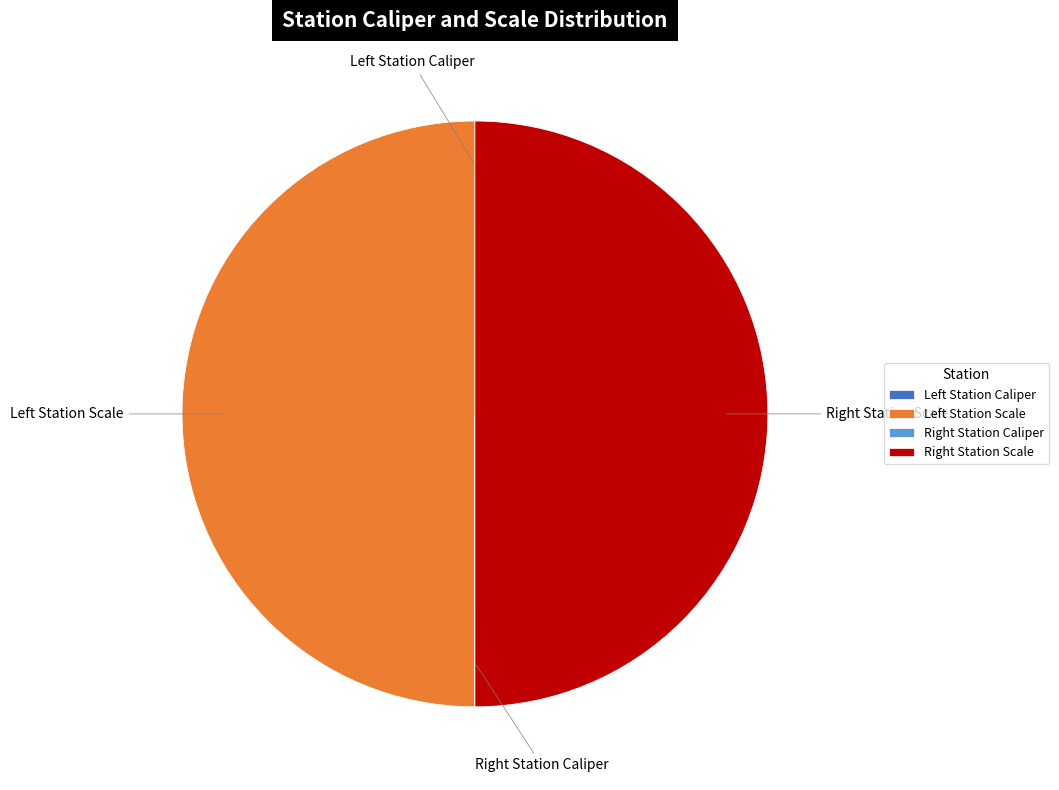

To the nearest percent, what is the difference between the largest and smallest slice percentages?

50%